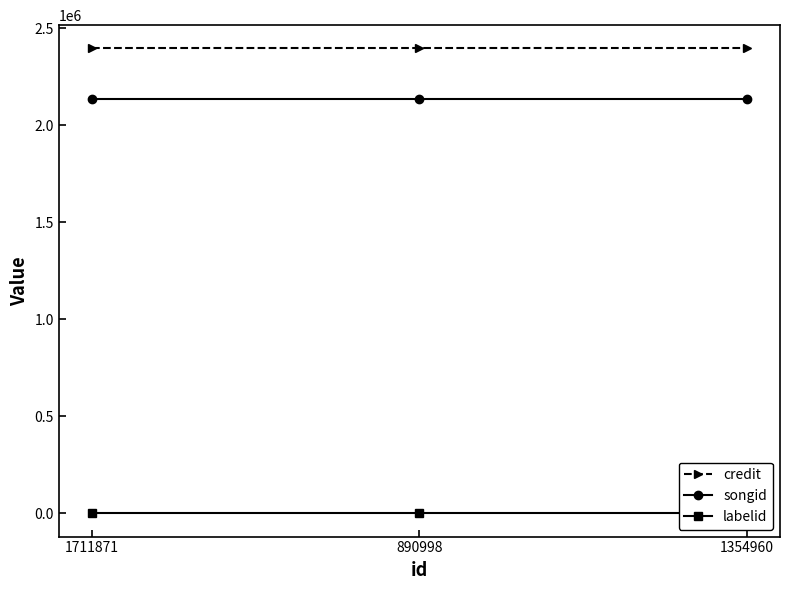

At 890998, list the series in order from smallest to largest.

labelid, songid, credit